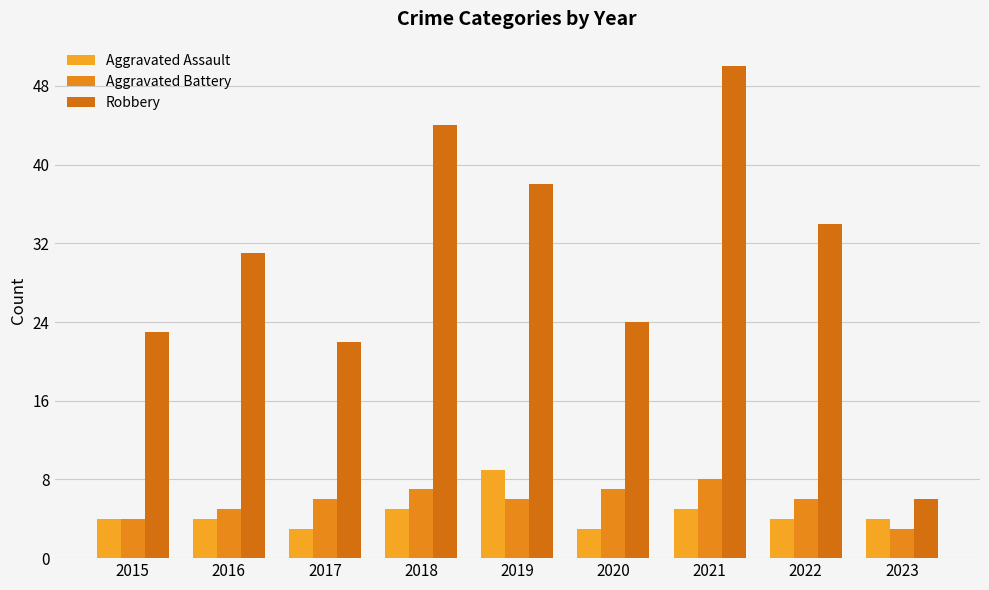

What is the average value of the Robbery series?

30